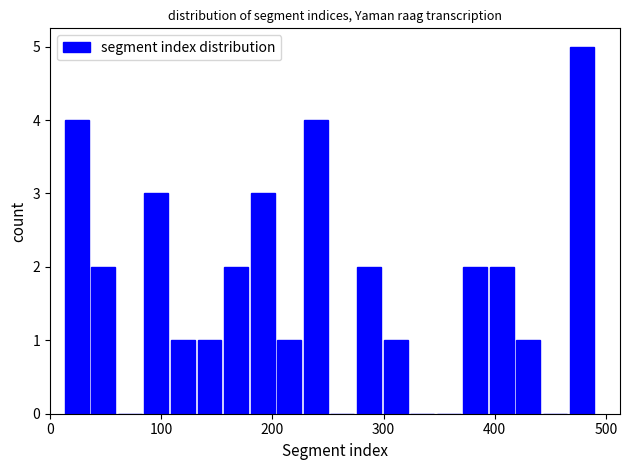

Around what value on the x-axis is the tallest bar? Give the approximate position of its centre, as read against the axis.

480